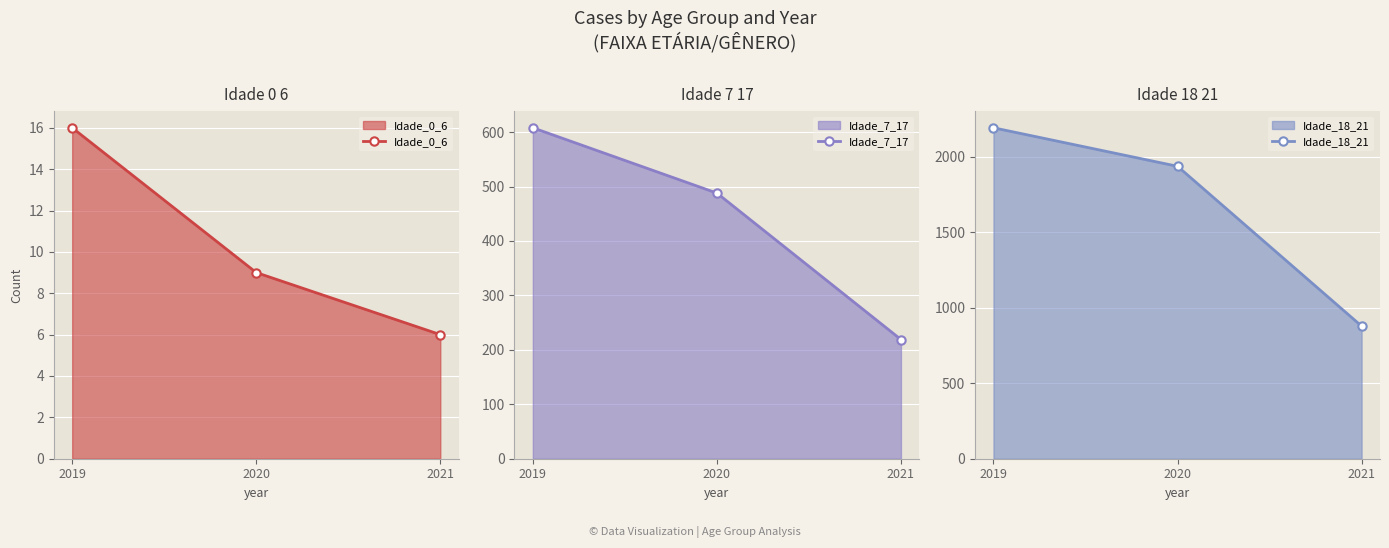

Reading left to right, extract all data points from this chart.

Idade_0_6: 16	9	6
Idade_7_17: 608	488	219
Idade_18_21: 2191	1936	878